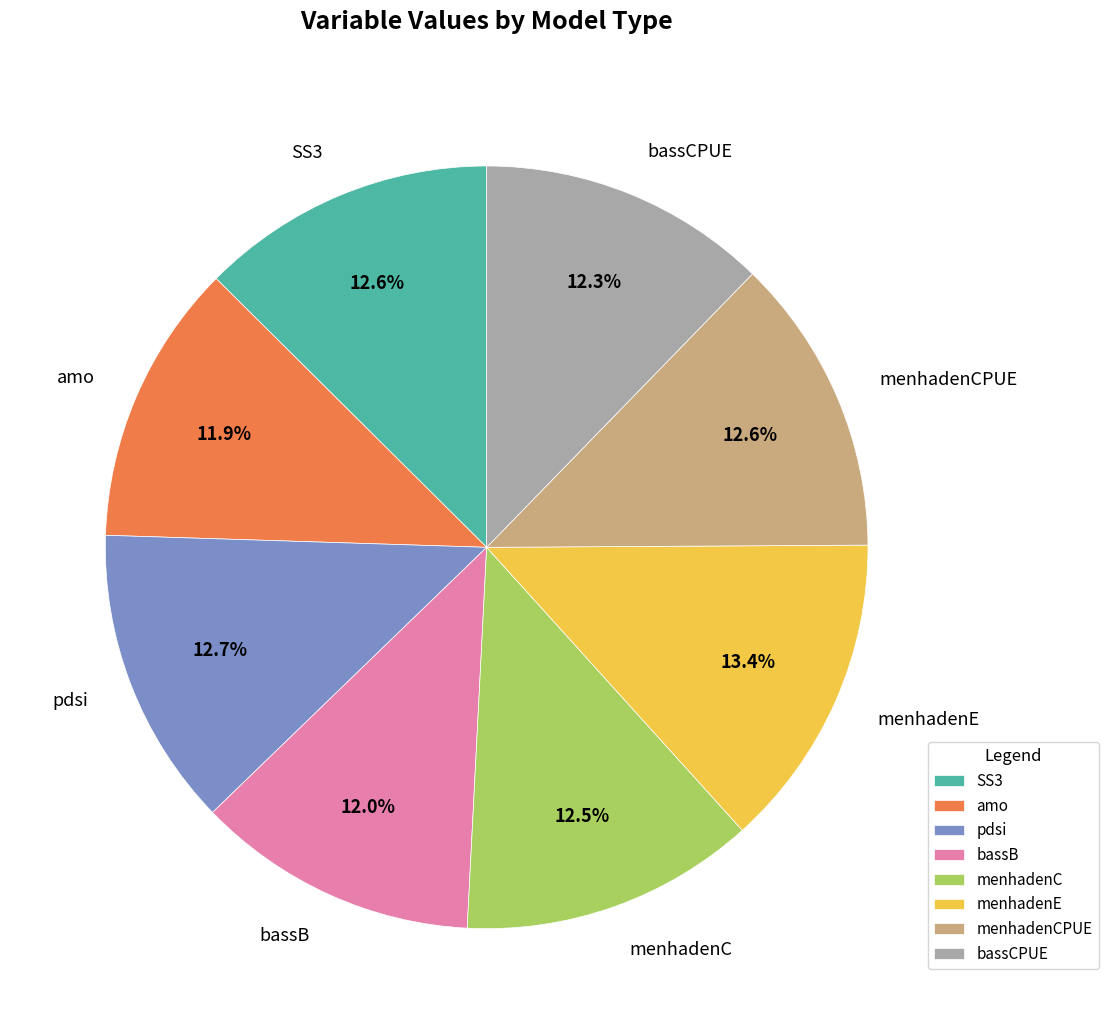

What is the ratio of the value at SS3 to the value at pdsi?

1.0